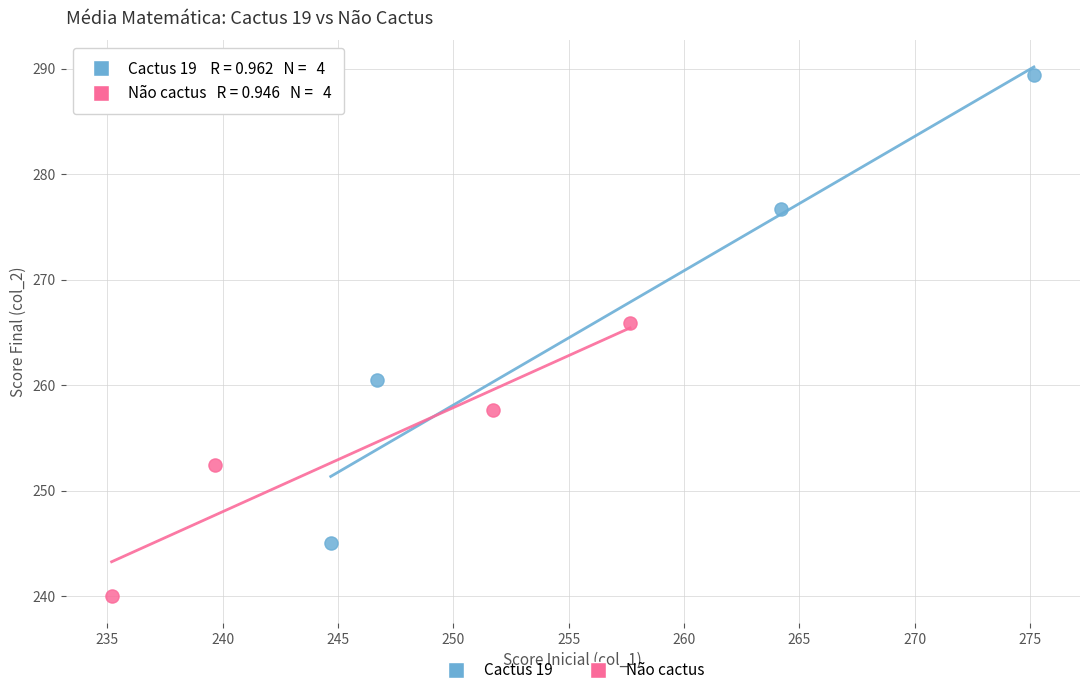

Which series contains the lowest Y value?

Não cactus